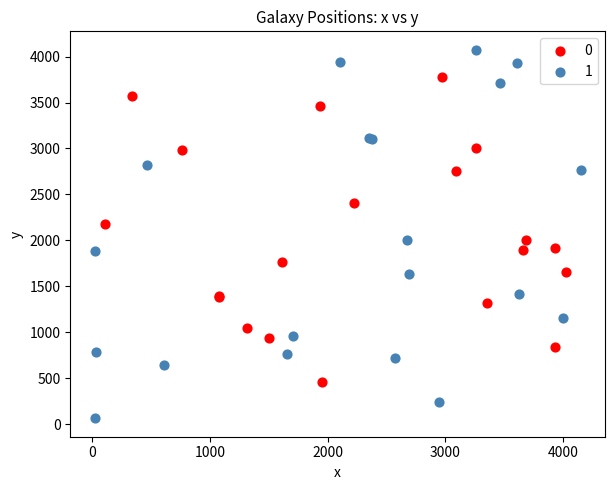

Which series contains the highest Y value?

1